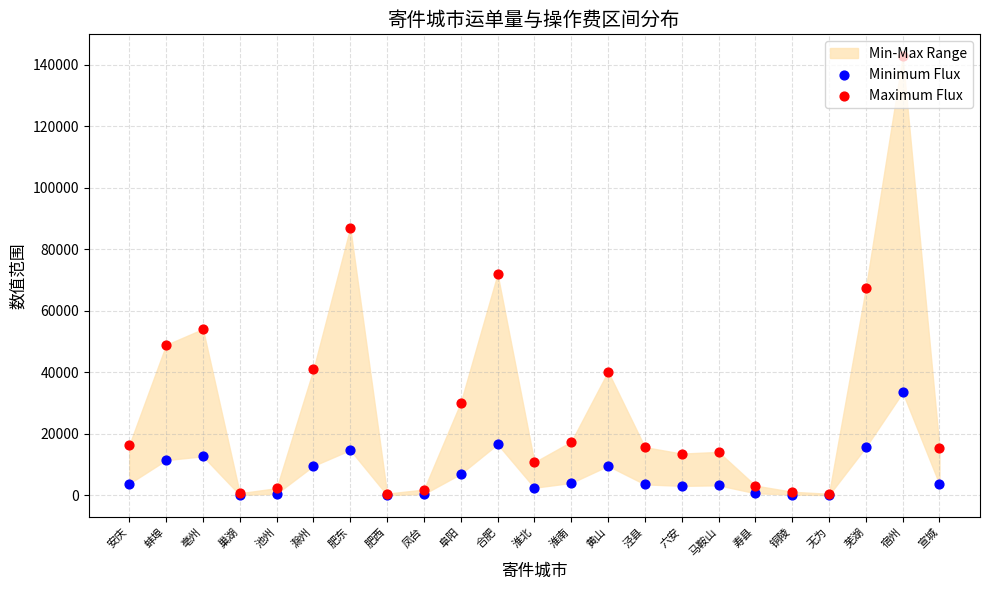

Which series has the widest spread of Y values?

Maximum Flux